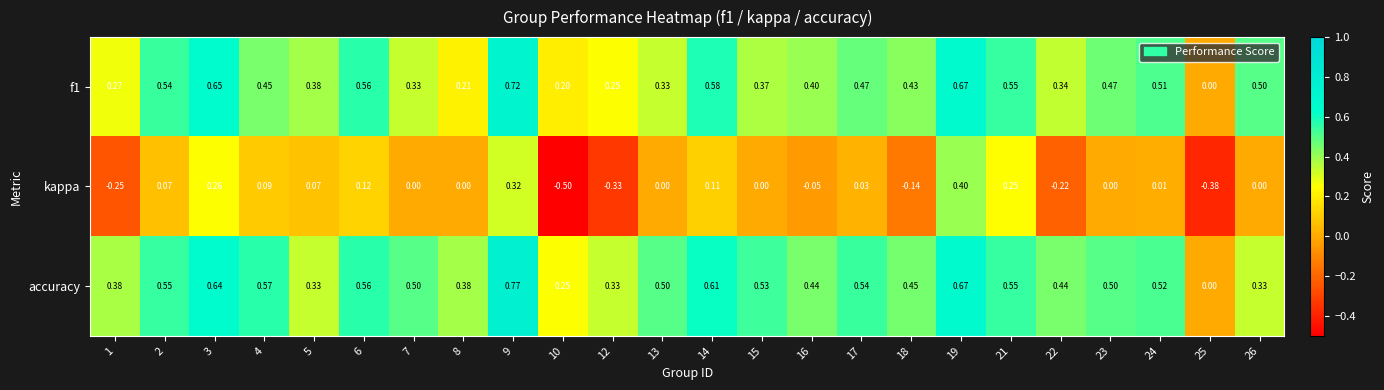

What is the minimum value shown in the chart?

-0.5